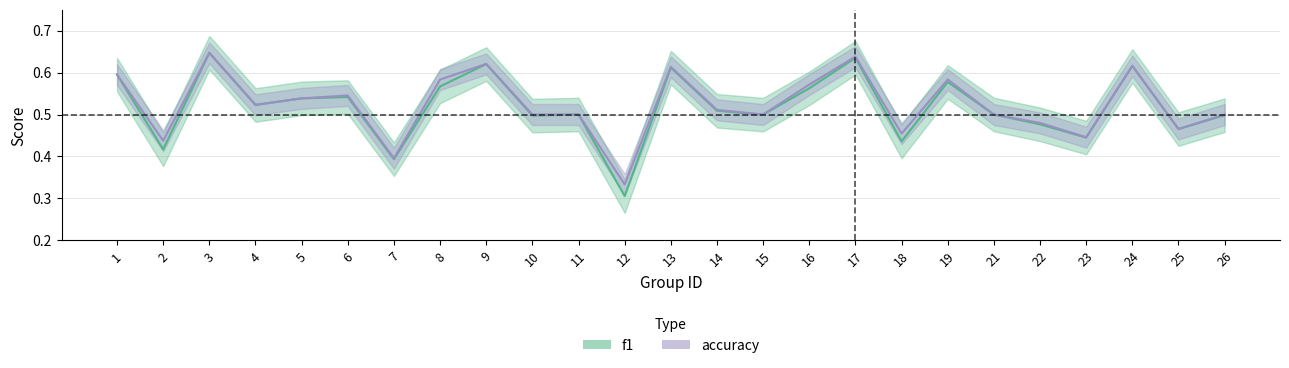

What is the maximum value for f1?

0.6